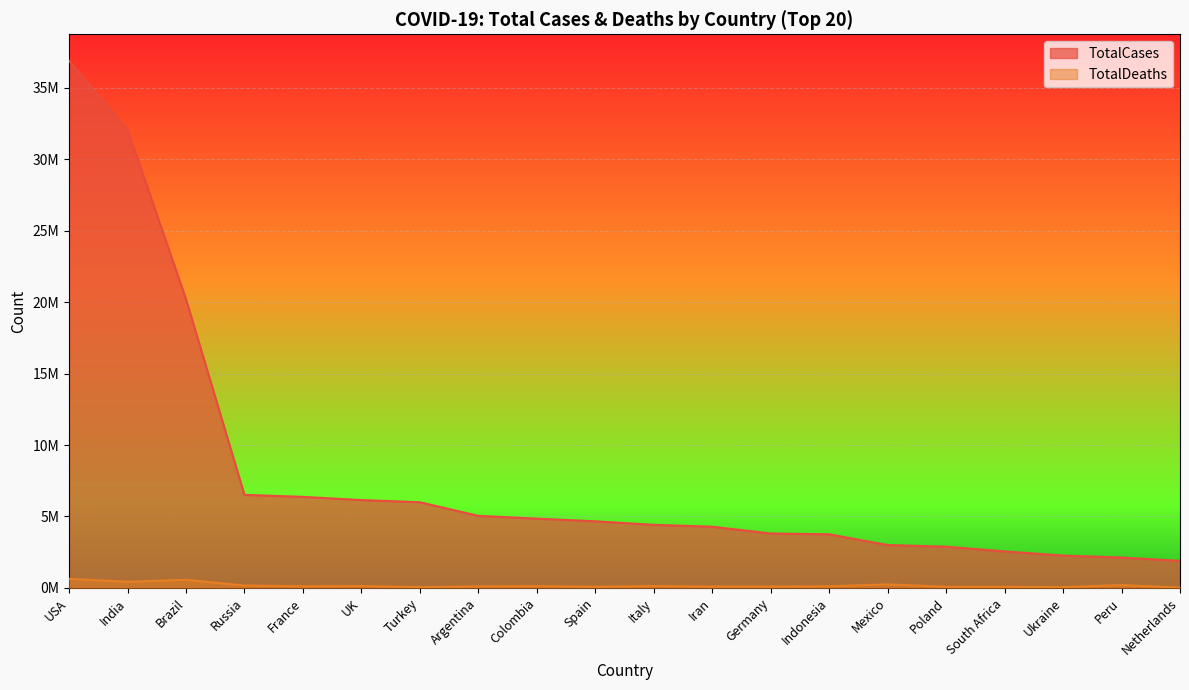

Reading left to right, what are all the values shown in this chart?

TotalCases: USA=36900441	India=32076974	Brazil=20213388	Russia=6512859	France=6370429	UK=6146800	Turkey=5996224	Argentina=5041487	Colombia=4846955	Spain=4660473	Italy=4413162	Iran=4281217	Germany=3808232	Indonesia=3749446	Mexico=2997885	Poland=2884557	South Africa=2554240	Ukraine=2261354	Peru=2127034	Netherlands=1892104
TotalDeaths: USA=634717	India=429702	Brazil=564890	Russia=167241	France=112410	UK=130607	Turkey=52565	Argentina=108165	Colombia=122768	Spain=82320	Italy=128304	Iran=95647	Germany=92330	Indonesia=112198	Mexico=245476	Poland=75289	South Africa=75774	Ukraine=53149	Peru=197102	Netherlands=17887